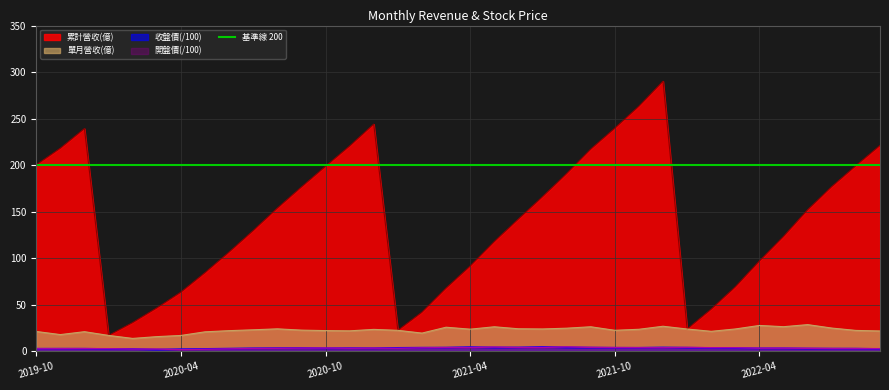

Where is the first local minimum for 收盤價?

2020-03